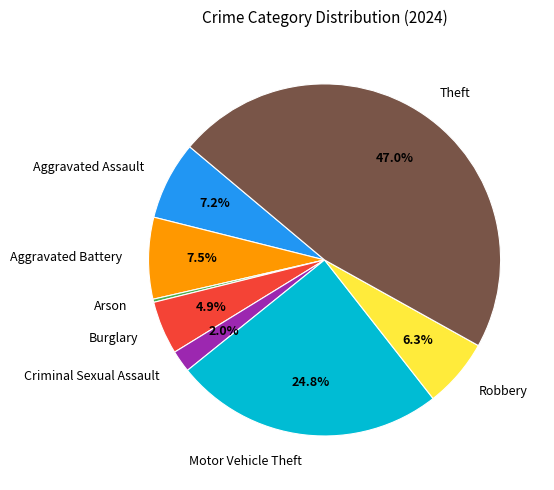

To the nearest percent, what is the difference between the largest and smallest slice percentages?

47%